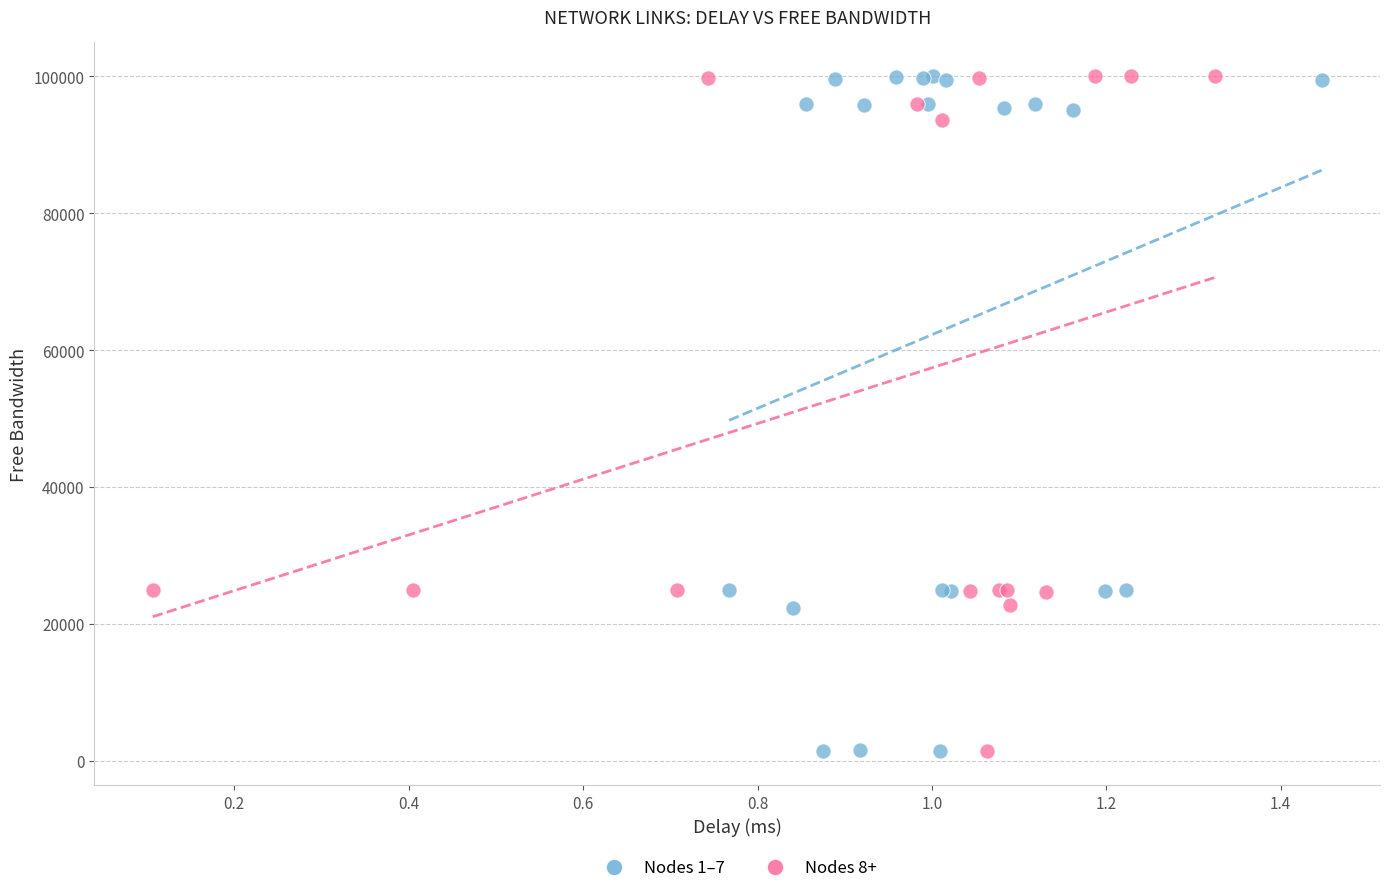

What are all the series names shown in the legend?

Nodes 1–7, Nodes 8+